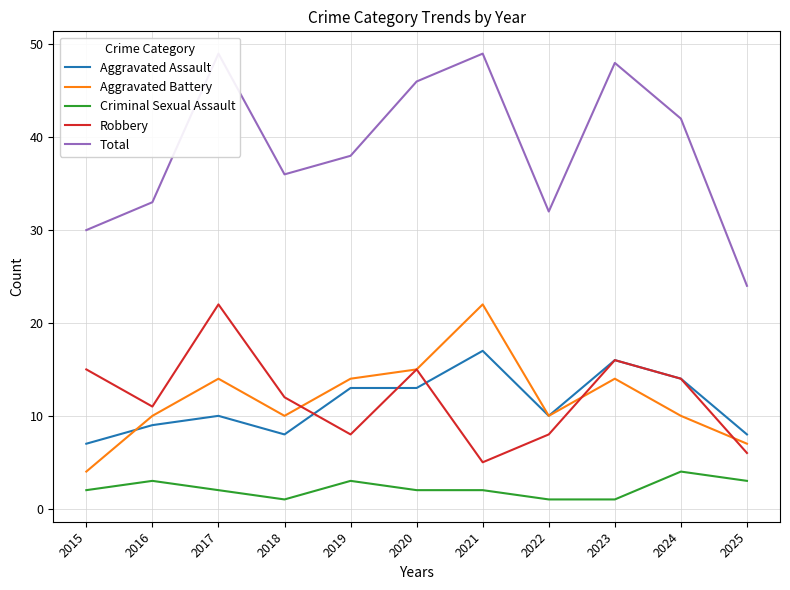

What is the difference between the maximum and minimum values in the Aggravated Battery series?

18